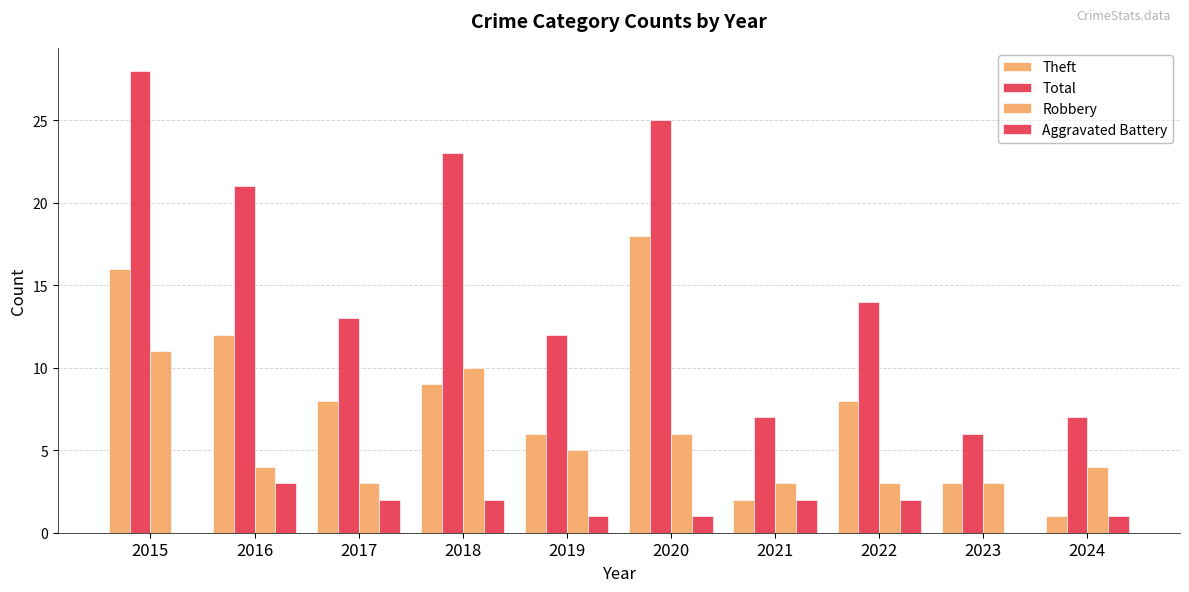

How many categories are shown in the chart?

10